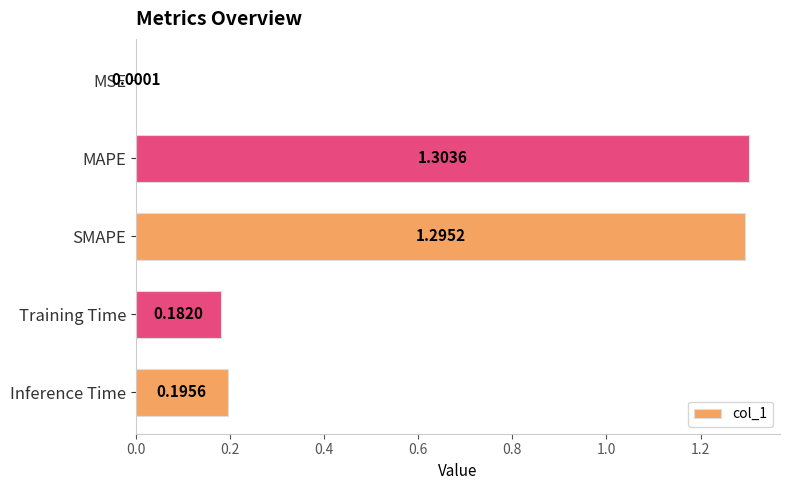

Which category has the highest value across all series?

MAPE